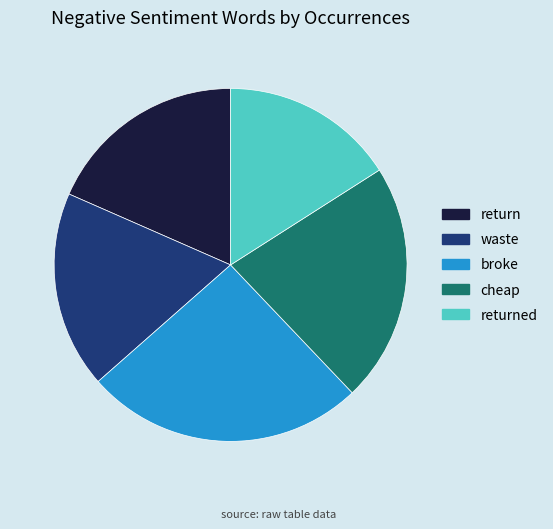

What is the smallest slice in the pie chart?

returned